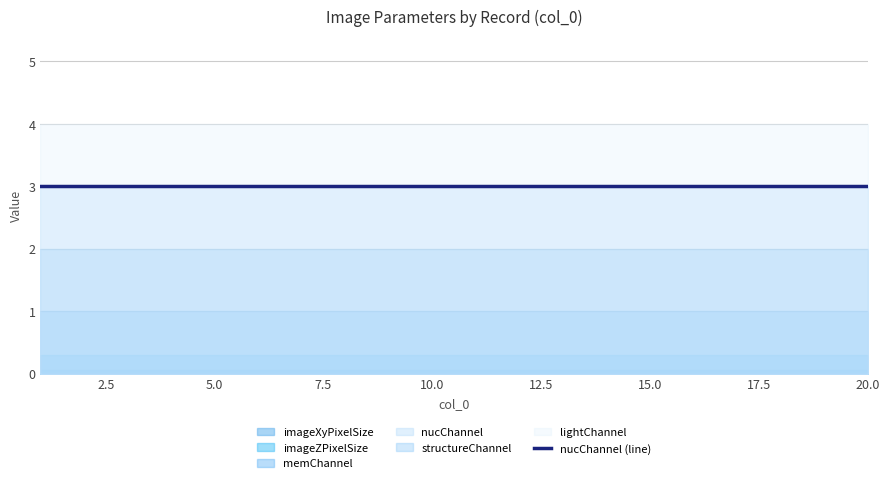

Count the number of categories in the chart.

20